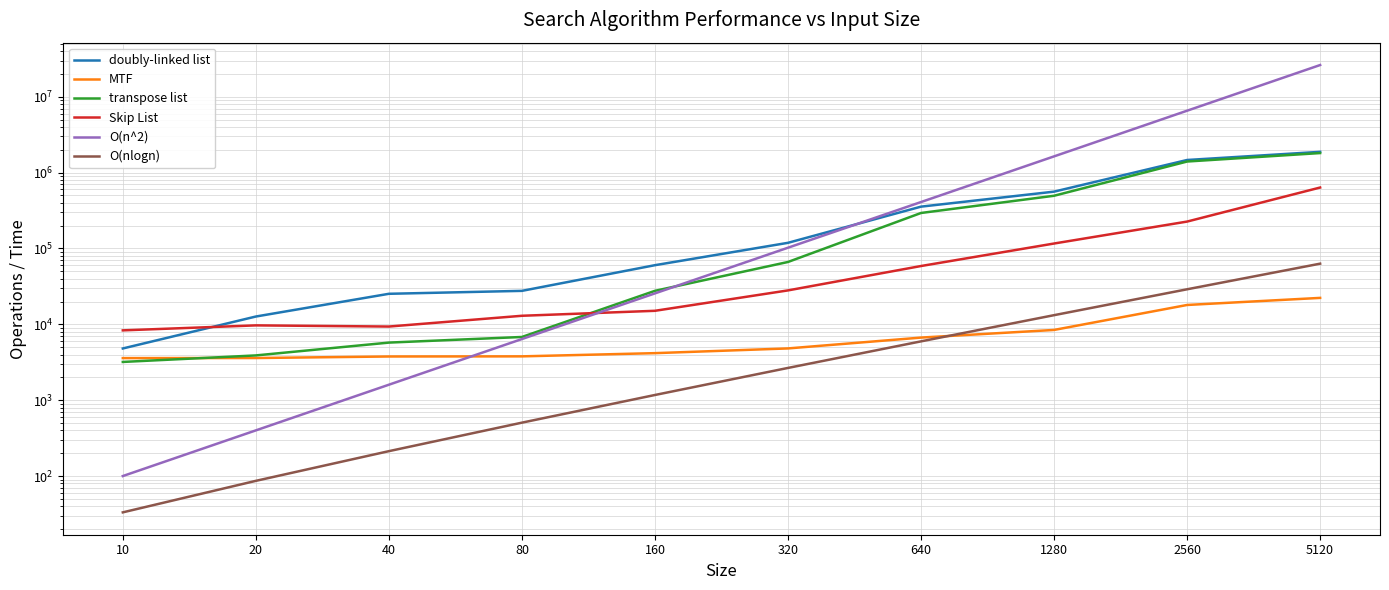

What is the sum of all Skip List values?

1121265.0